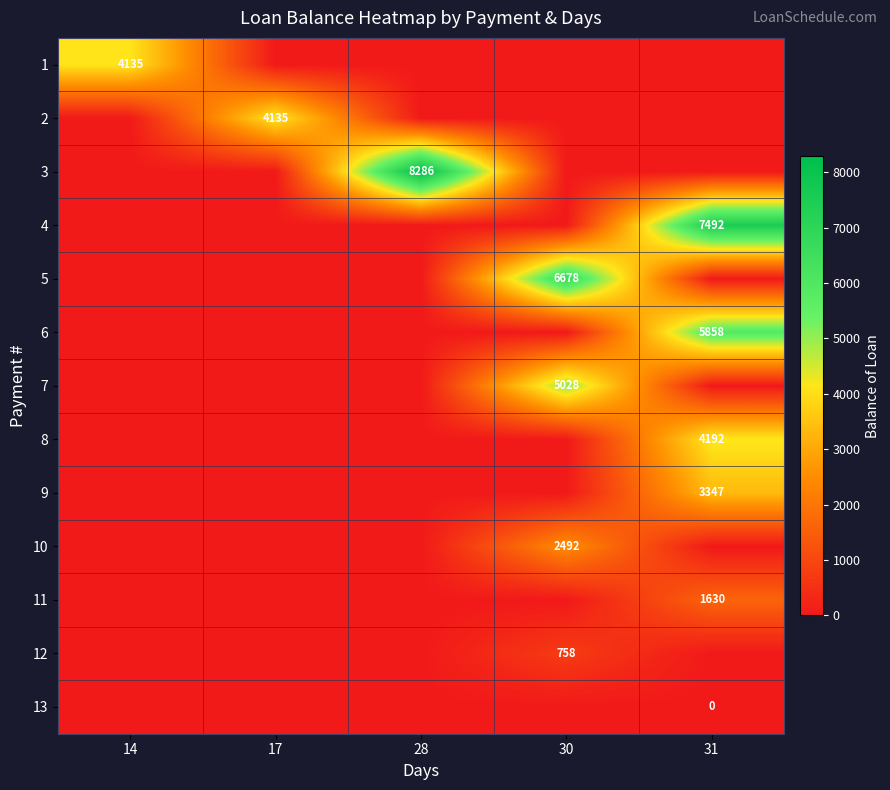

Is the value of row_9 at 14 greater than the value of row_5 at 28?

No